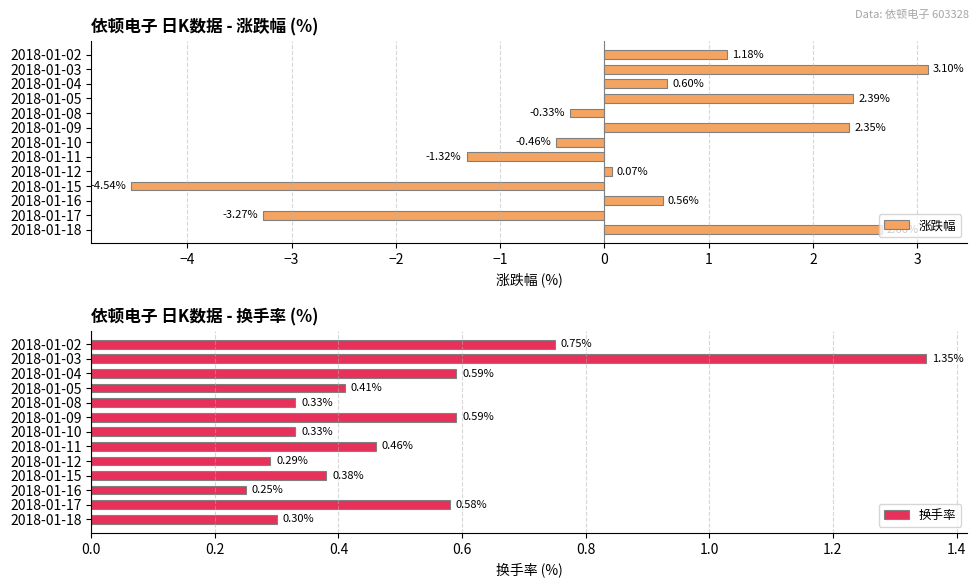

What is the sum of the 涨跌幅 values at 2018-01-17 and 2018-01-02?

-2.1